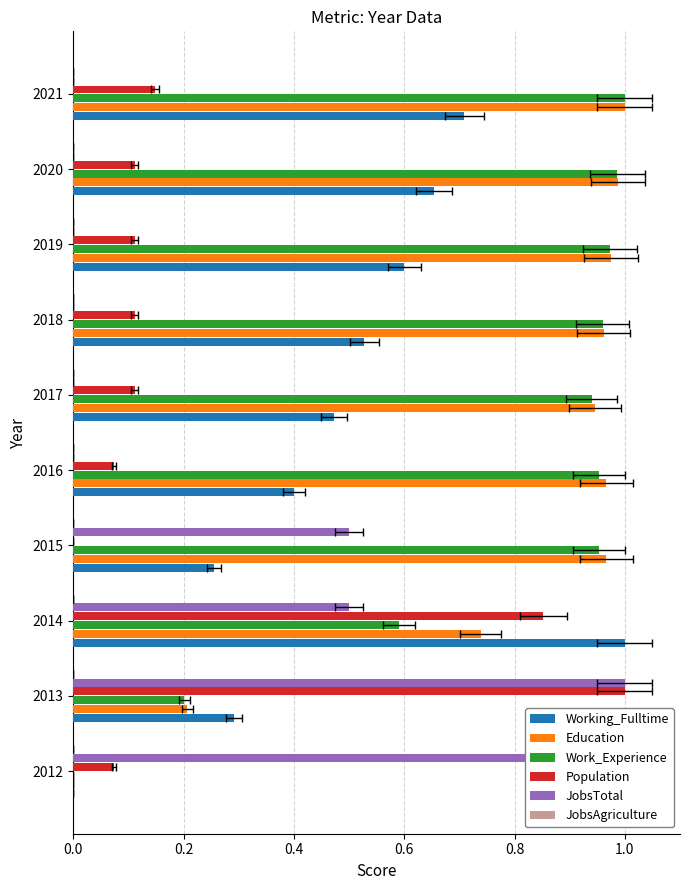

How many groups of bars are there?

10